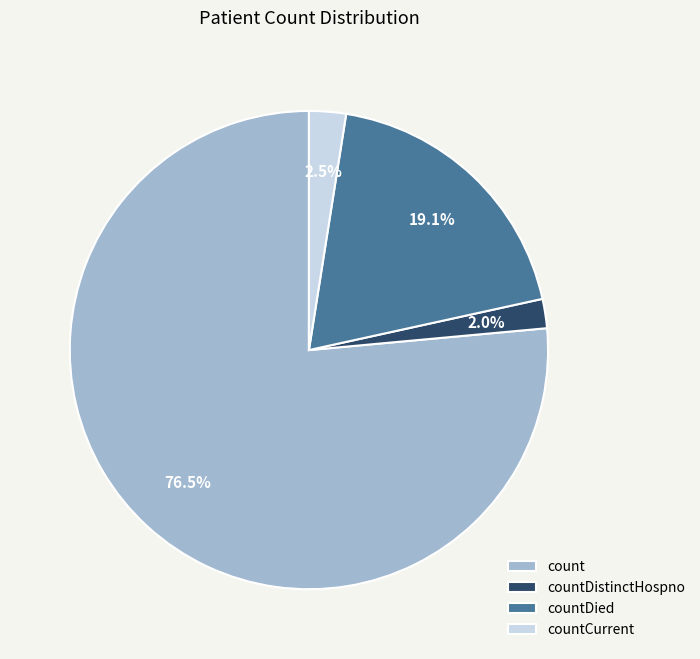

Do countDistinctHospno and countCurrent together represent more than half of the pie?

No